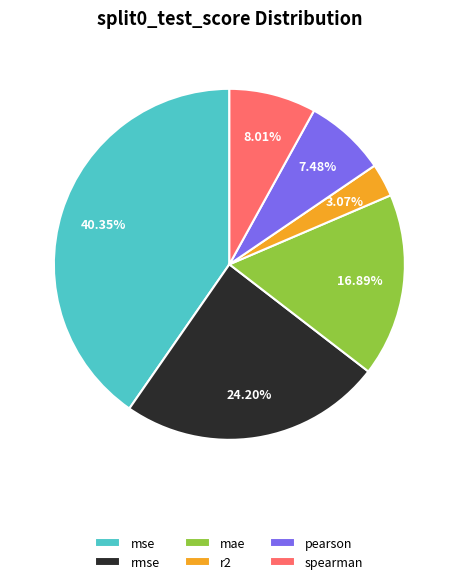

Rank the categories by value from highest to lowest.

mse, rmse, mae, spearman, pearson, r2